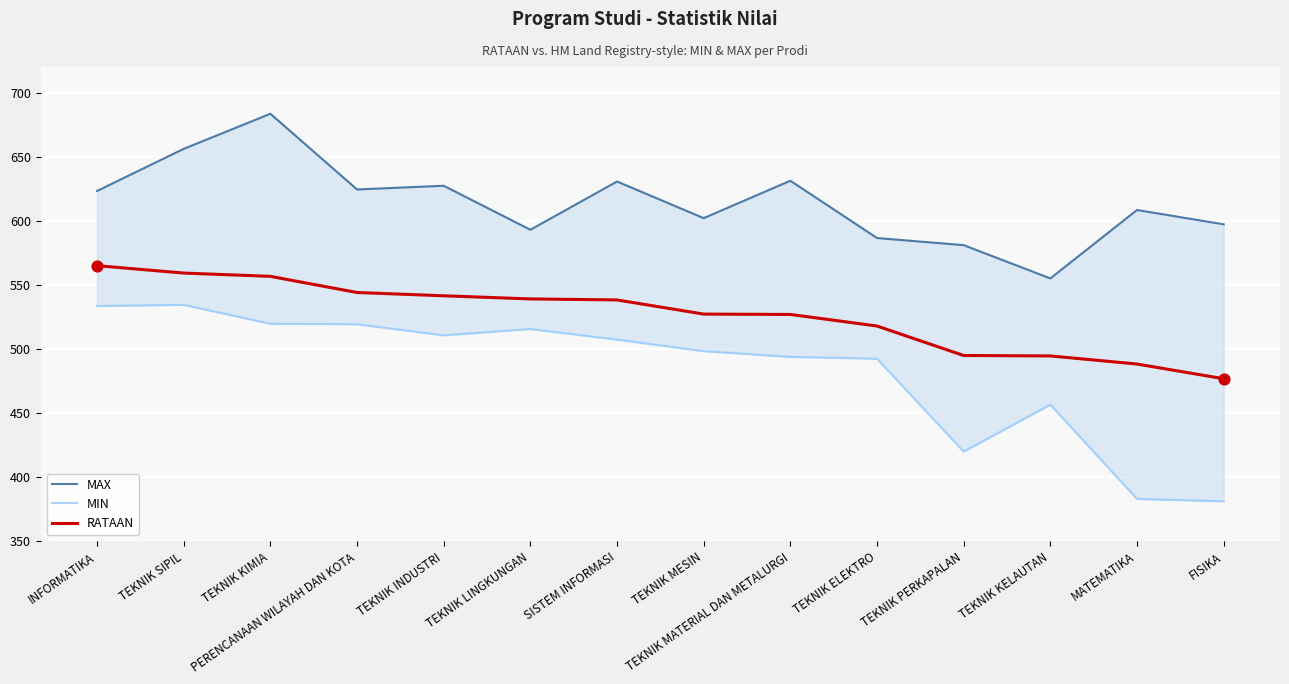

What is the total value across all series at TEKNIK SIPIL?

1749.9